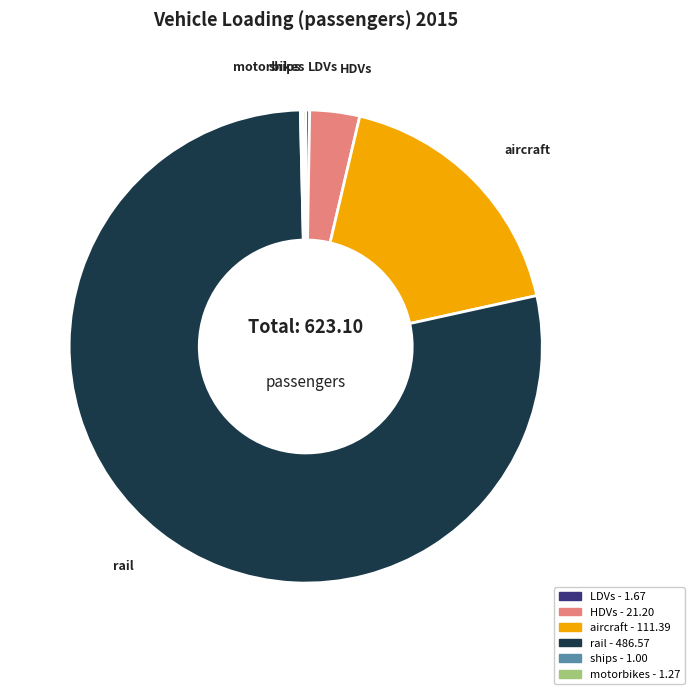

Between rail and aircraft, which is larger?

rail